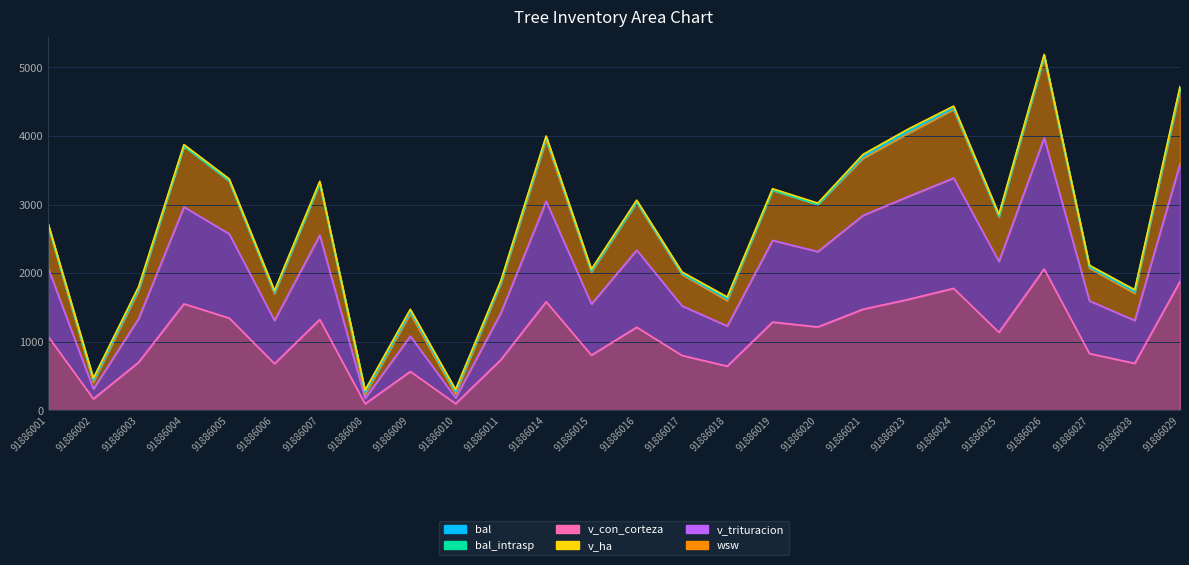

Does the chart display data point markers on the line(s)?

No